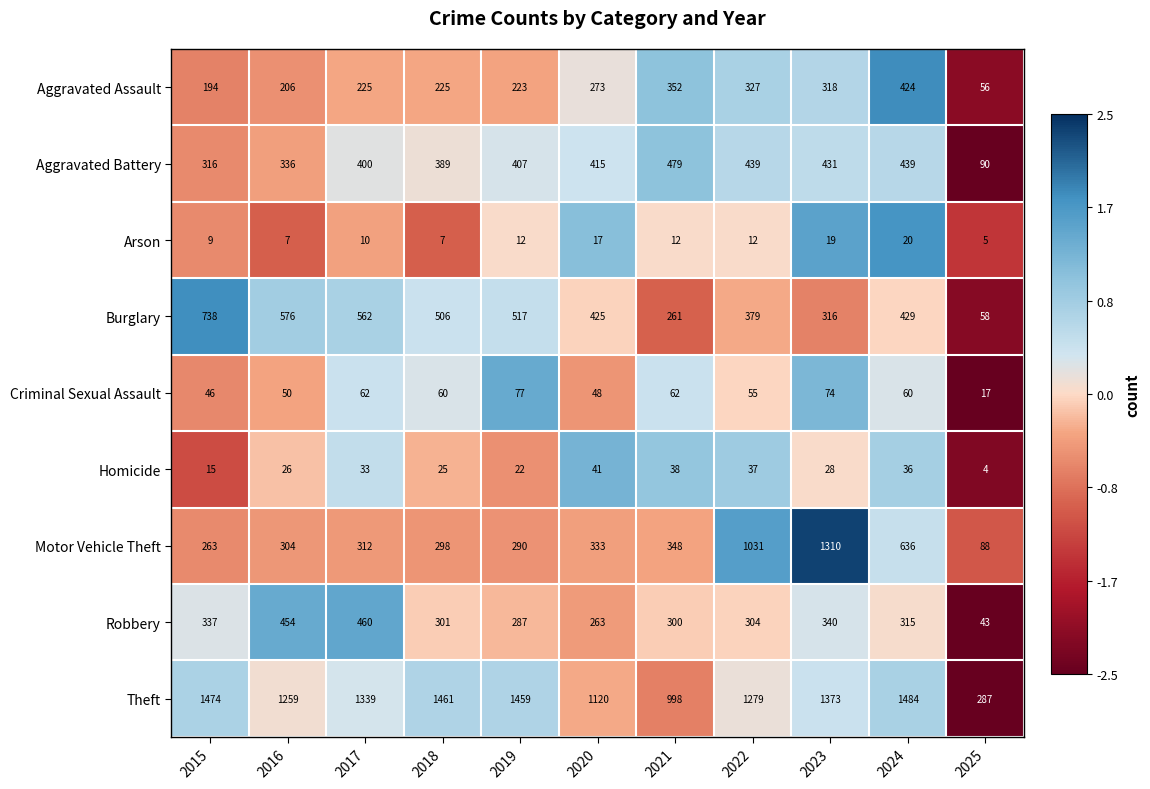

How many data points in Arson are less than 12?

5